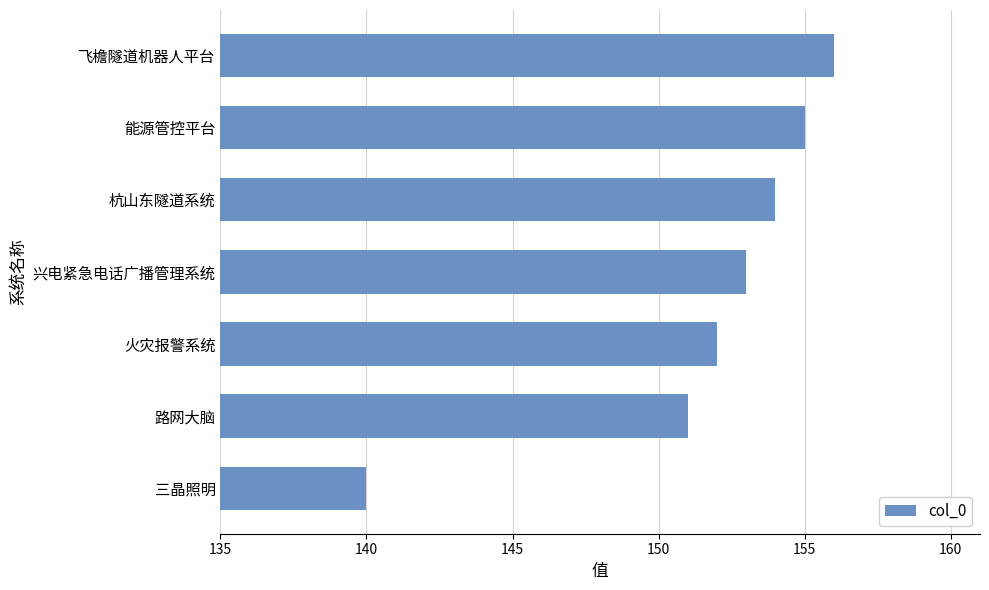

The value at 兴电紧急电话广播管理系统 is 229. True or false?

False